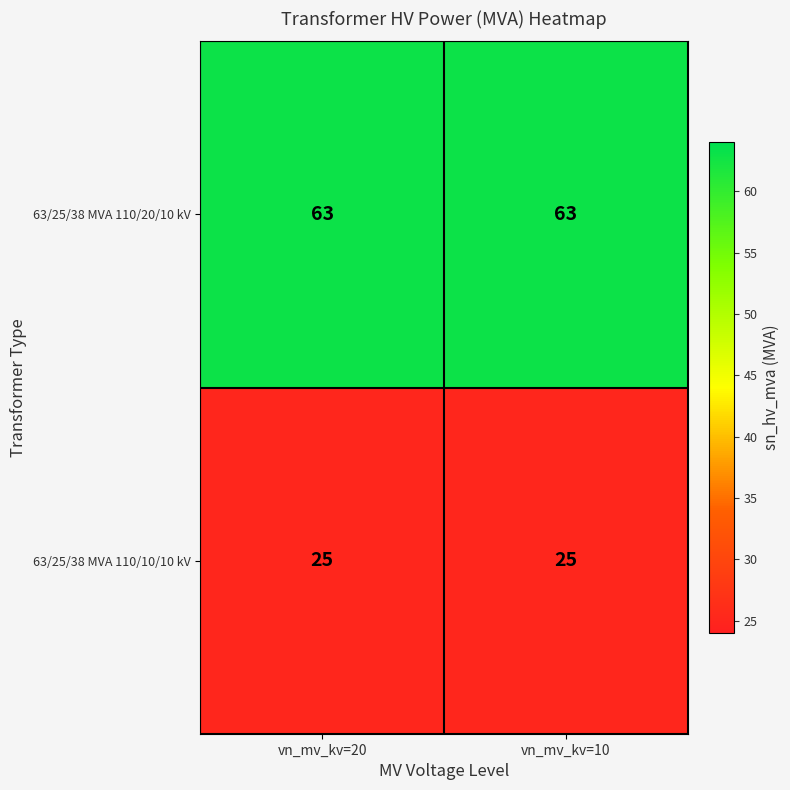

Rank the series by their average value, from lowest to highest.

63/25/38 MVA 110/10/10 kV, 63/25/38 MVA 110/20/10 kV